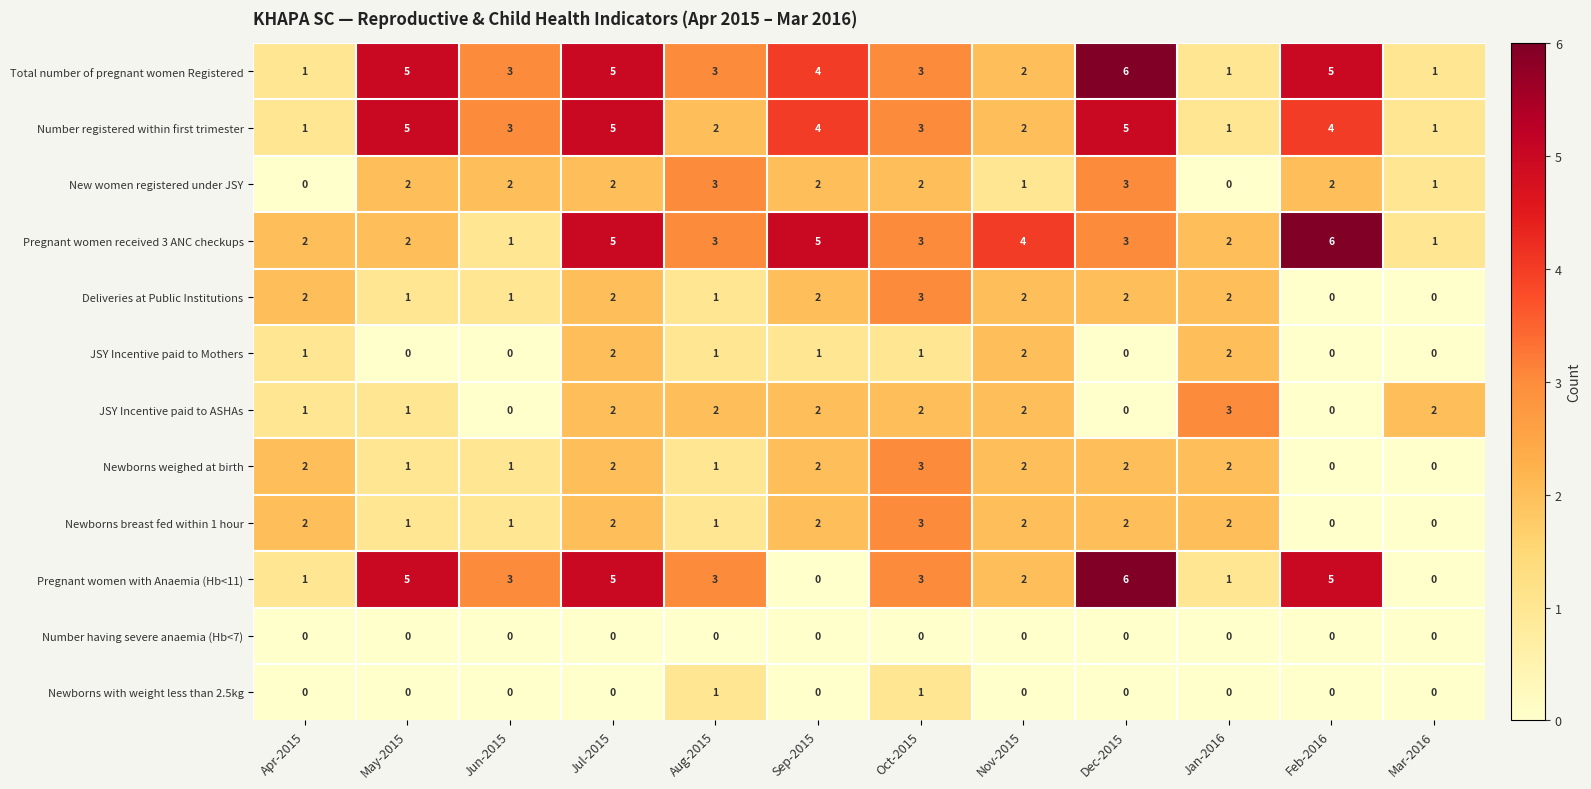

What is the maximum value for Deliveries at Public Institutions?

3